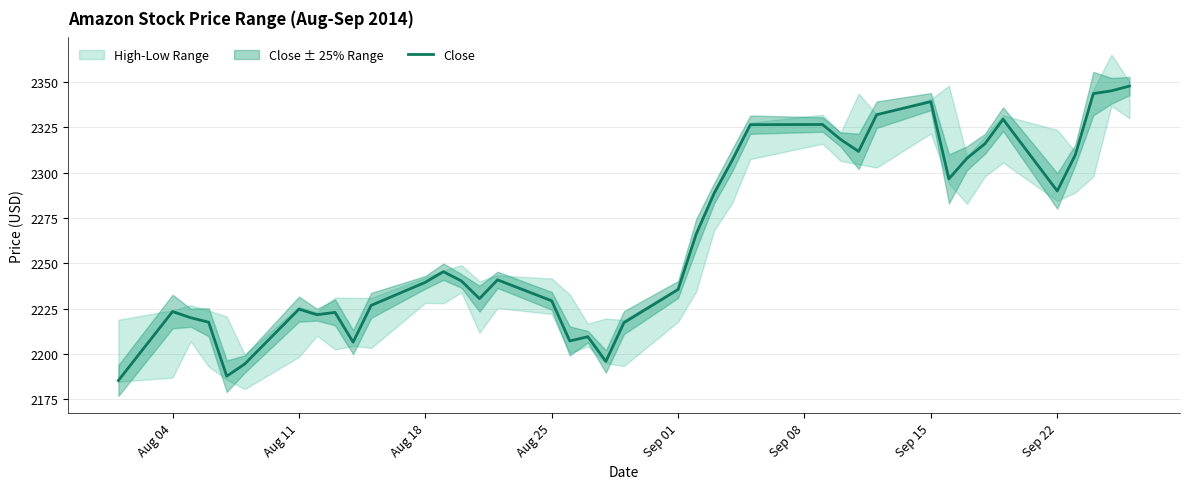

The Close series shows 2239.5 at Aug 18. True or false?

True